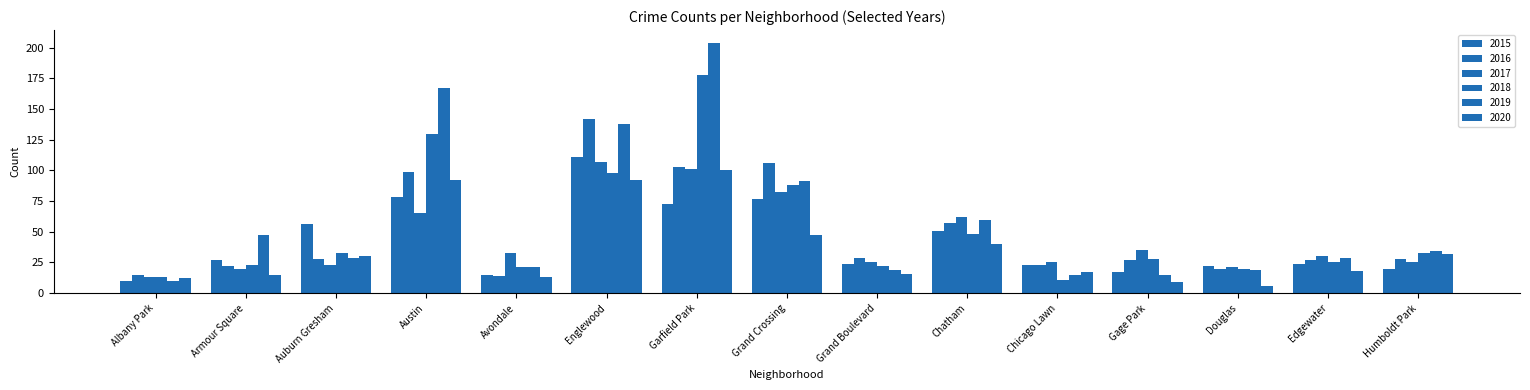

How many series are shown in this chart?

6